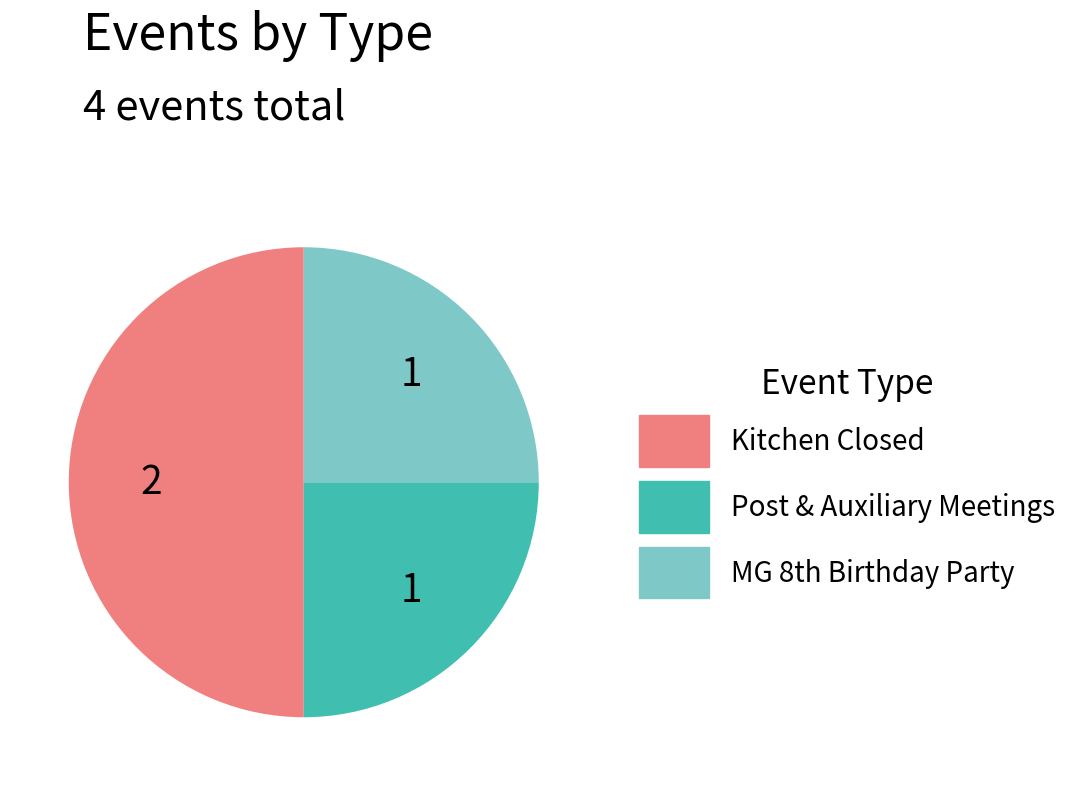

What is the largest slice in the pie chart?

Kitchen Closed